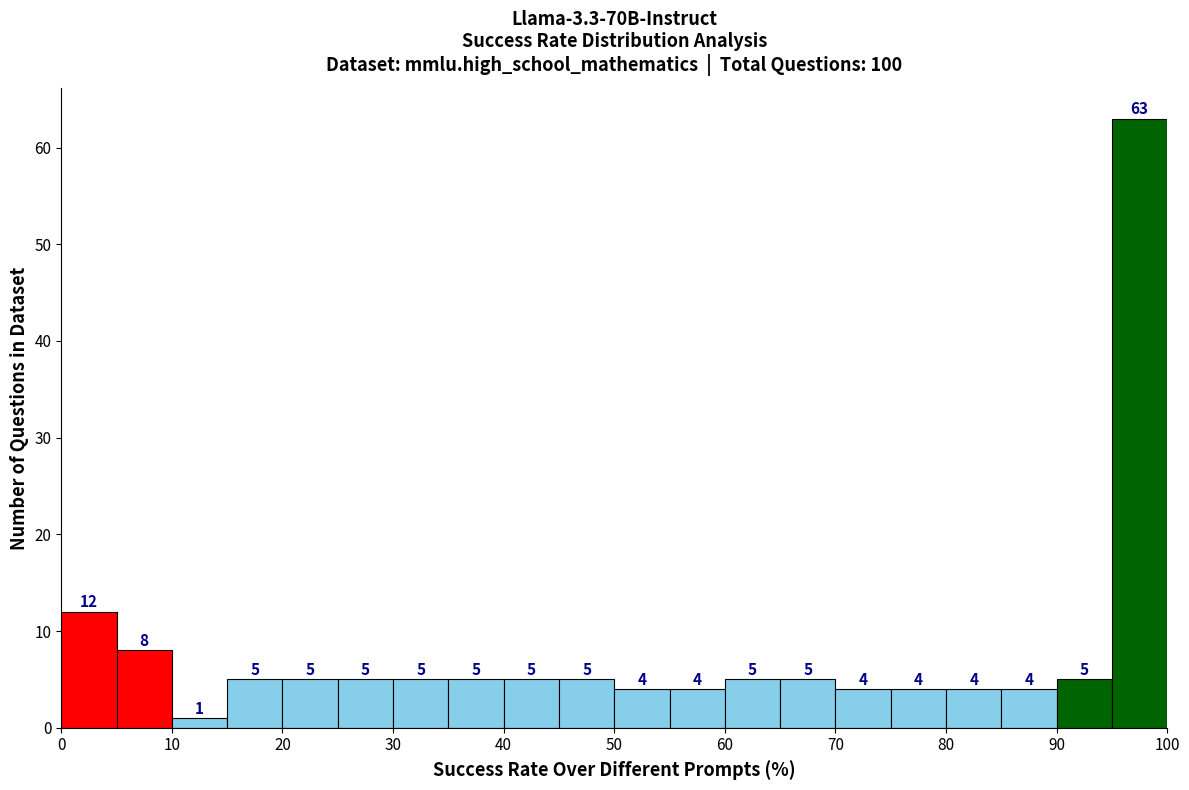

Reading left to right, transcribe this chart: for each bar, give the range it covers on the x-axis and its height.

0 to 5: 12
5 to 10: 8
10 to 15: 1
15 to 20: 5
20 to 25: 5
25 to 30: 5
30 to 35: 5
35 to 40: 5
40 to 45: 5
45 to 50: 5
50 to 55: 4
55 to 60: 4
60 to 65: 5
65 to 70: 5
70 to 75: 4
75 to 80: 4
80 to 85: 4
85 to 90: 4
90 to 95: 5
95 to 100: 63